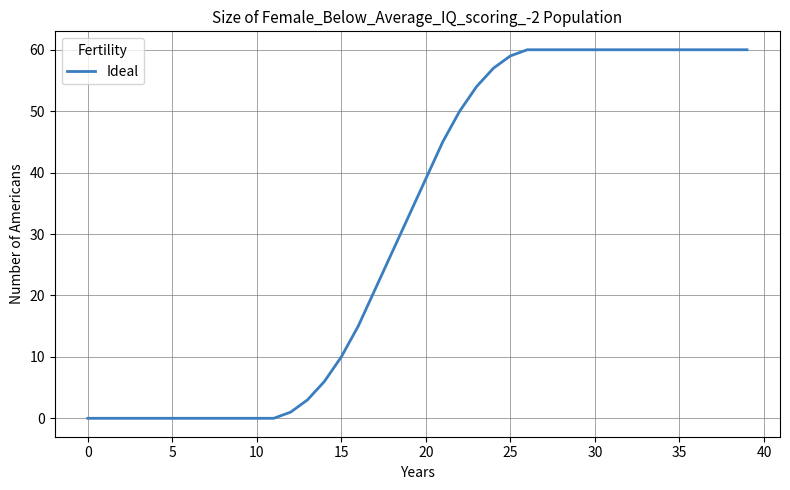

Reading left to right, extract all data points from this chart.

0	0	0	0	0	0	0	0	0	0	0	0	1	3	6	10	15	21	27	33	39	45	50	54	57	59	60	60	60	60	60	60	60	60	60	60	60	60	60	60